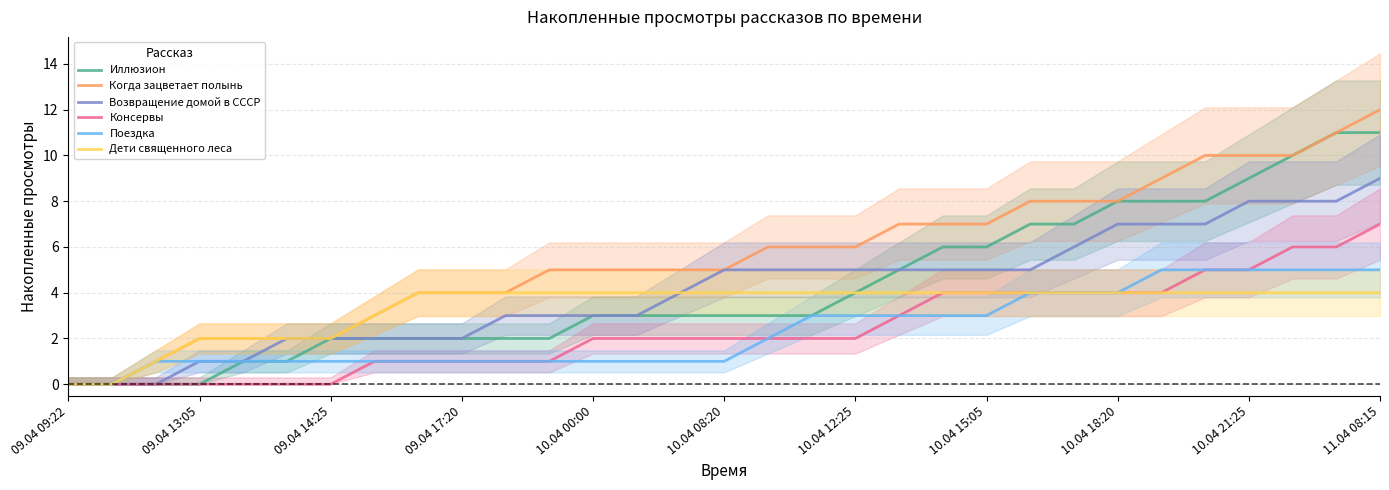

How many lines are shown in the chart?

6